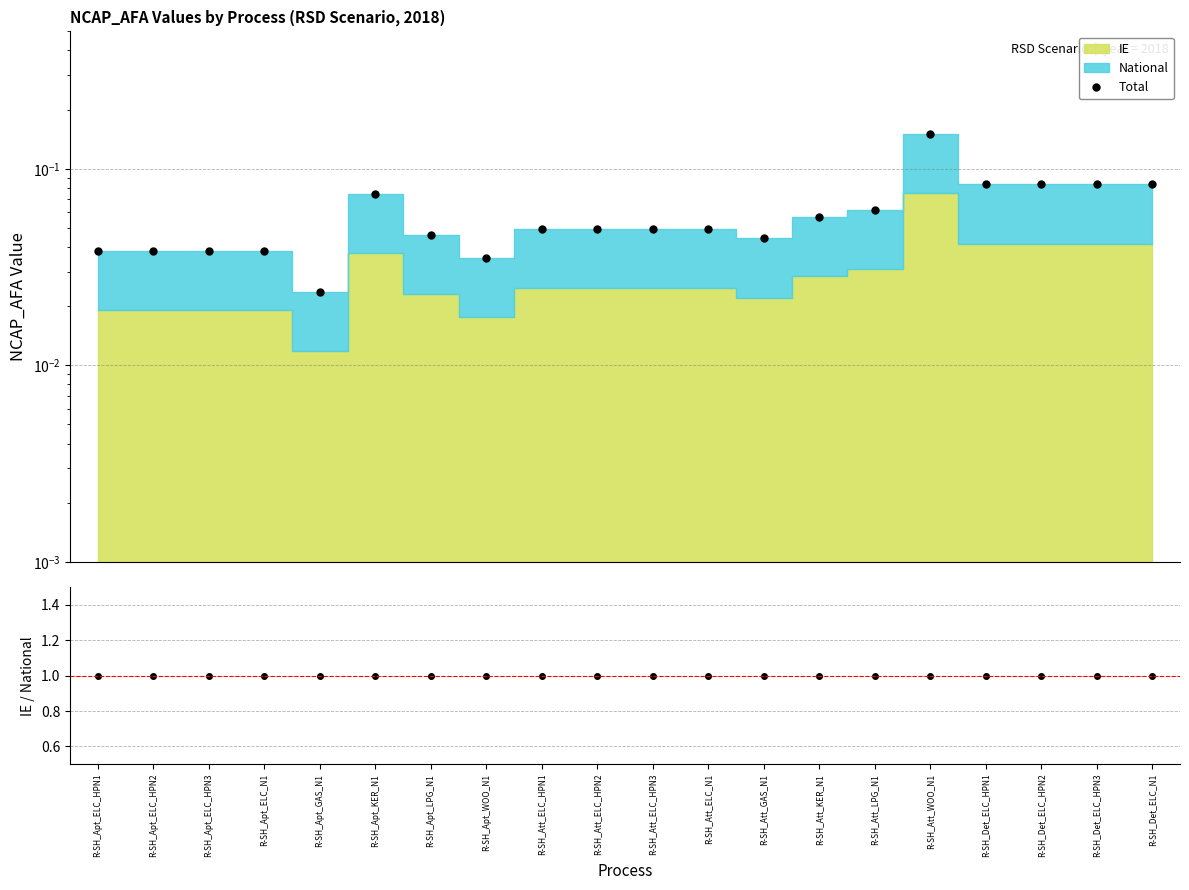

What is the label of the 20th point from the right?

R-SH_Apt_ELC_HPN1